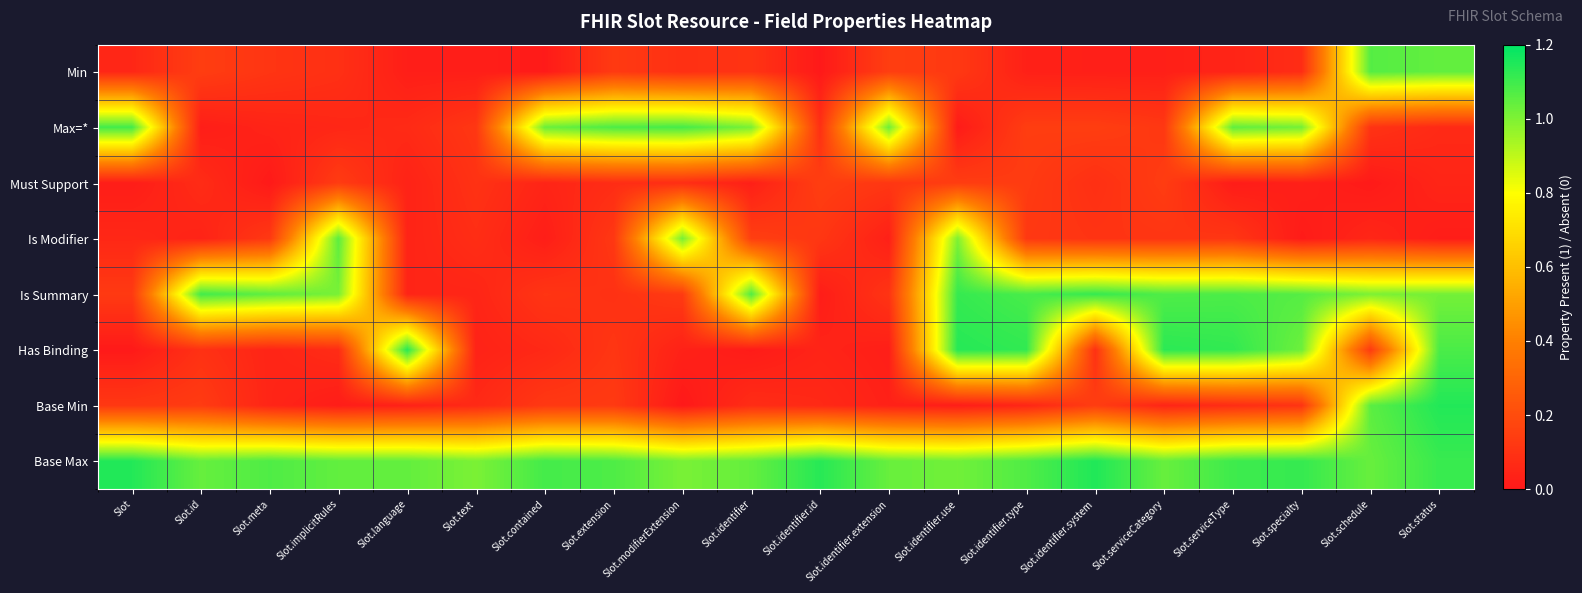

Which label corresponds to the smallest value in the chart?

Slot.modifierExtension